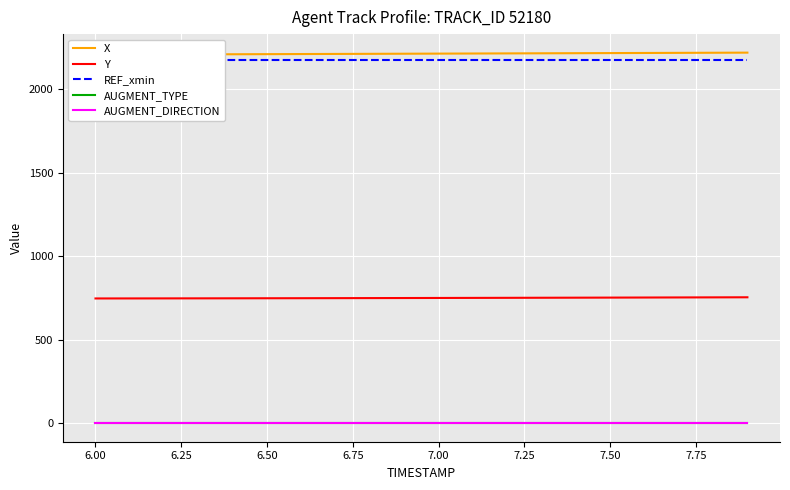

True or false: Y and AUGMENT_TYPE cross at least once.

False